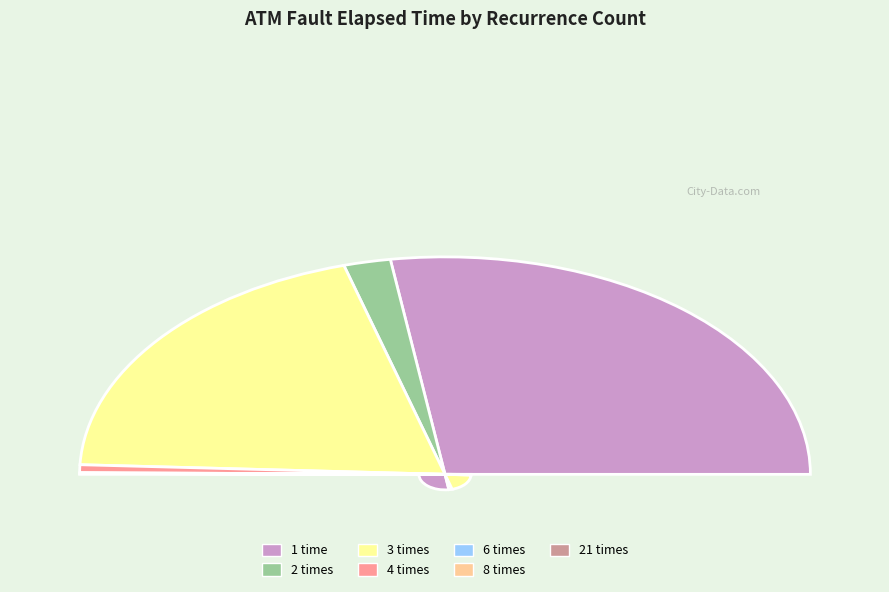

Approximately how many times larger is the value at 1 compared to 2?

13.2